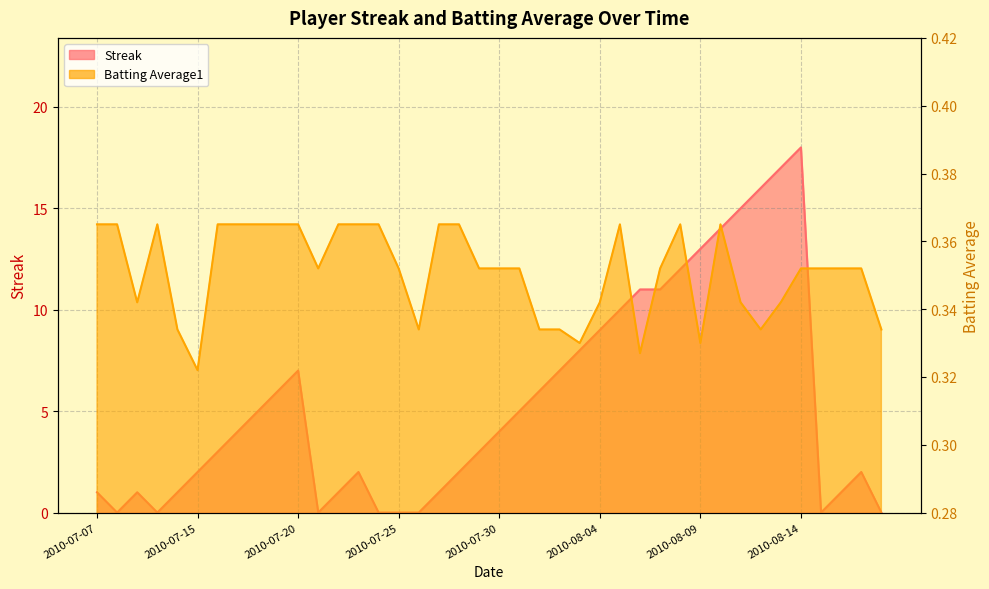

What are all the series names shown in the legend?

Streak, Batting Average1